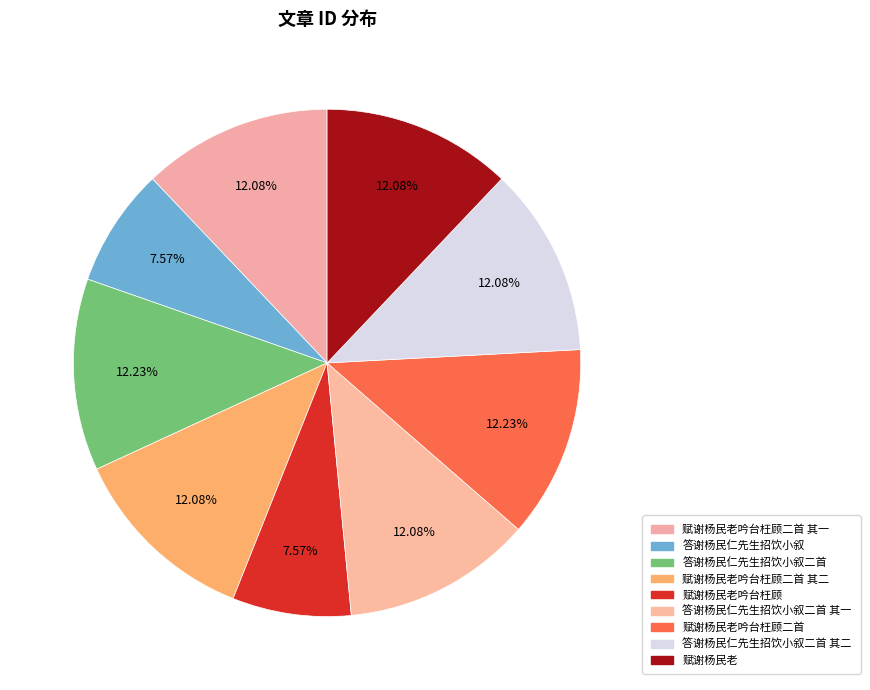

How many slices are in this pie chart?

9